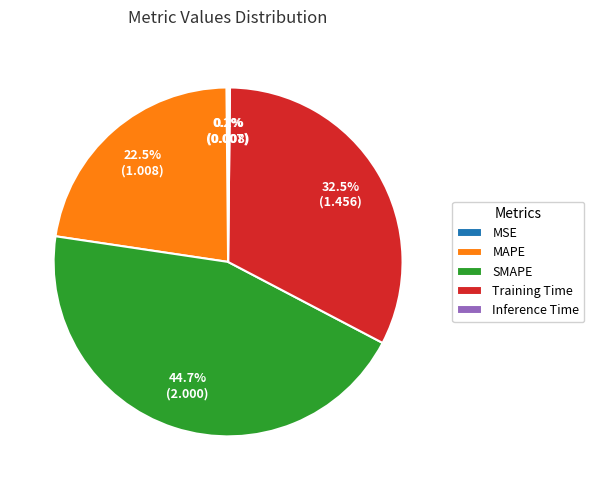

Approximately how many times larger is the value at MAPE compared to Training Time?

0.7